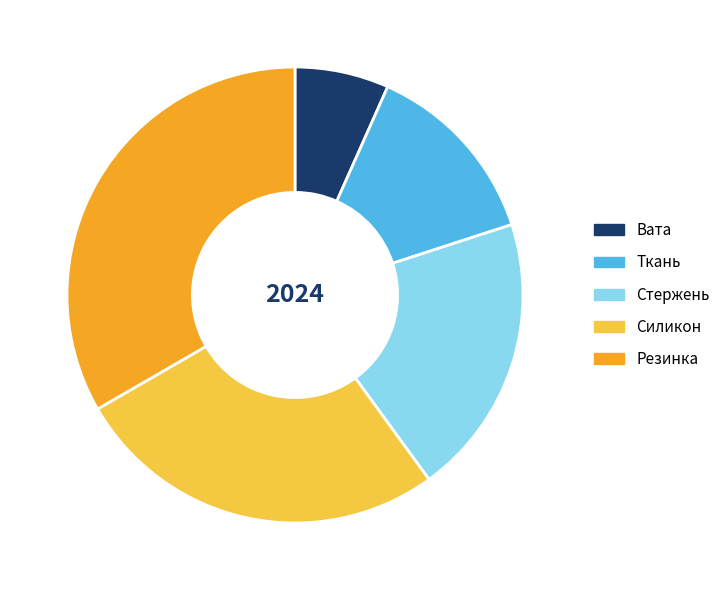

Is there any slice that represents more than half of the pie?

No